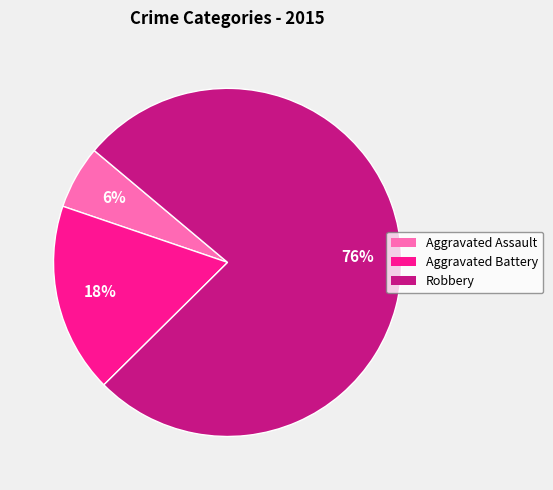

Which has a higher value, Aggravated Battery or Robbery?

Robbery